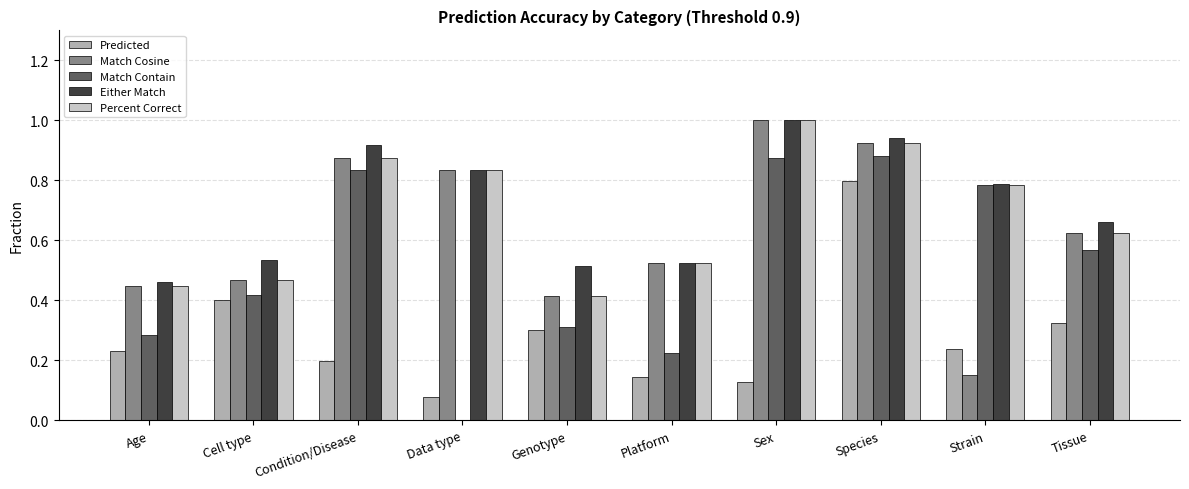

How many groups of bars are there?

10